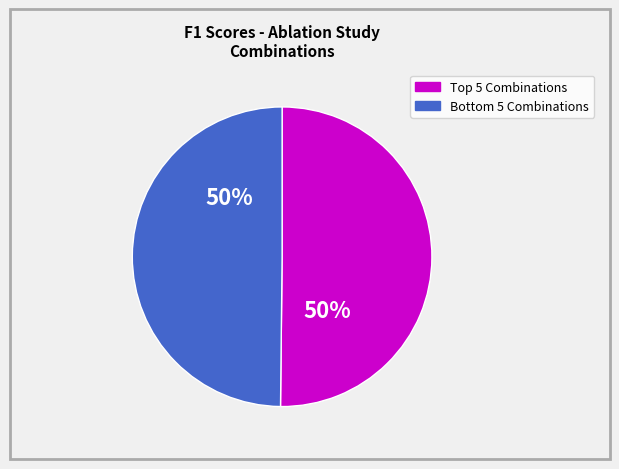

To the nearest percent, what is the average slice percentage?

50%